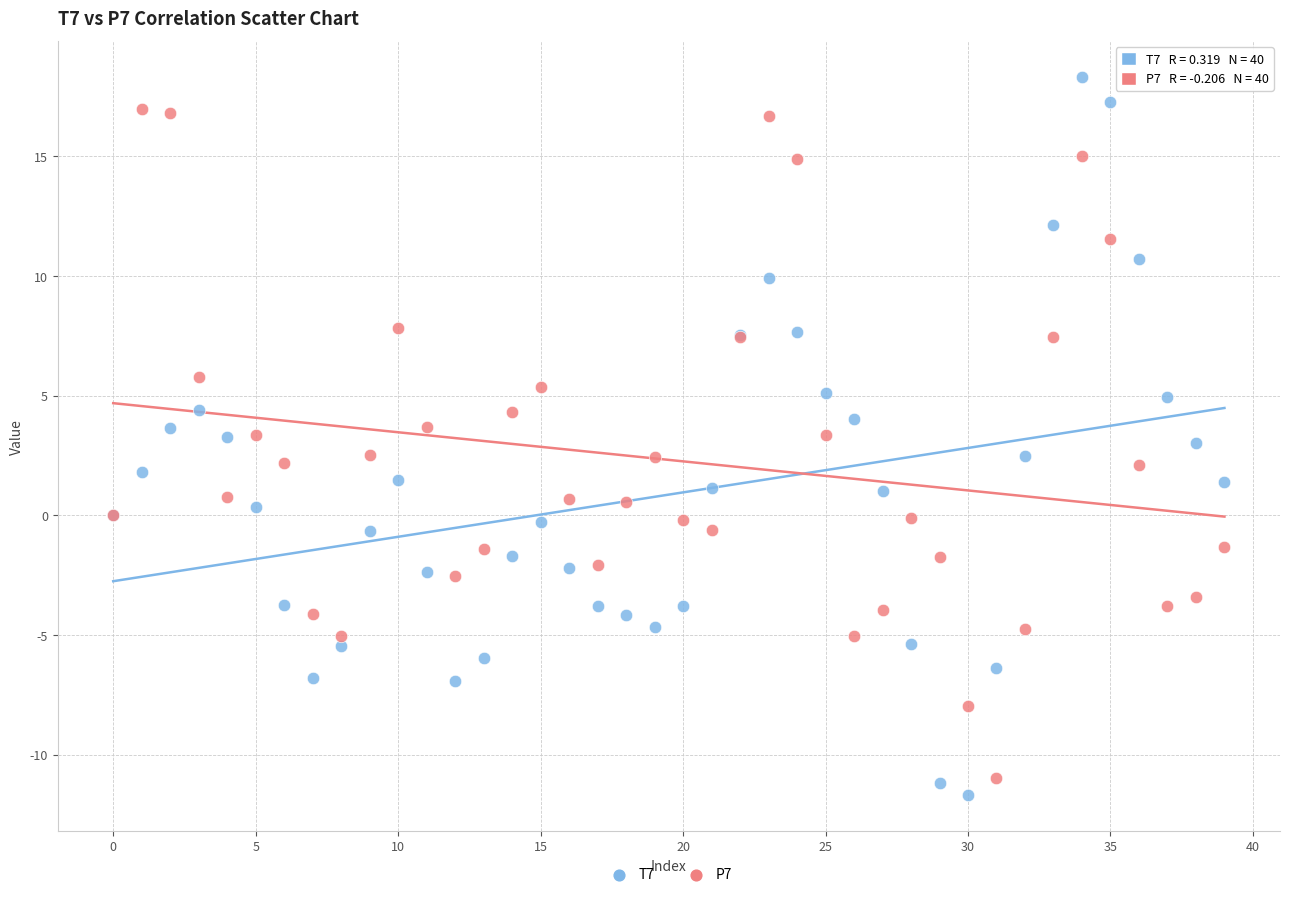

Which series contains the lowest Y value?

T7